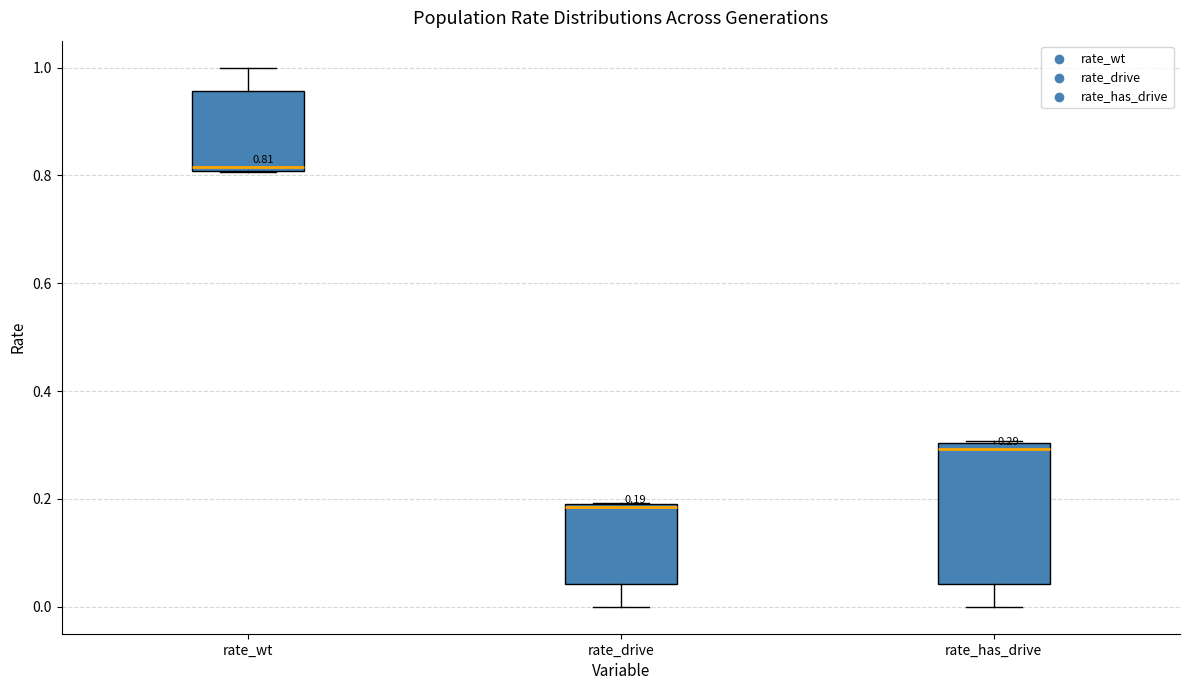

Comparing the boxes themselves (not the whiskers), which one is the tallest?

rate_has_drive